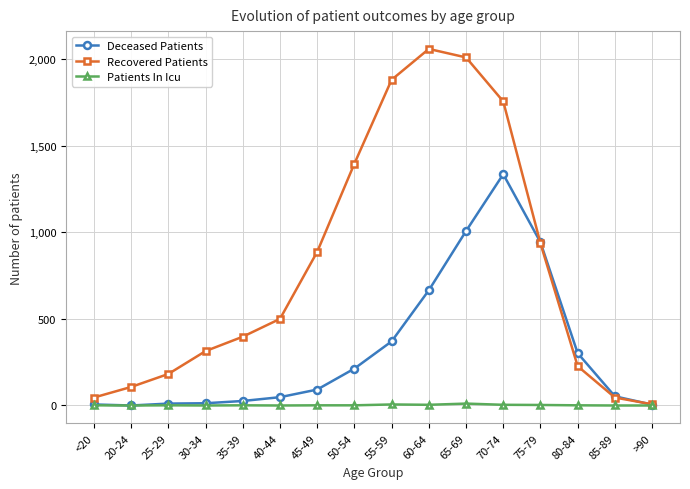

True or false: Recovered Patients has more than 2 points higher than both neighbors.

False